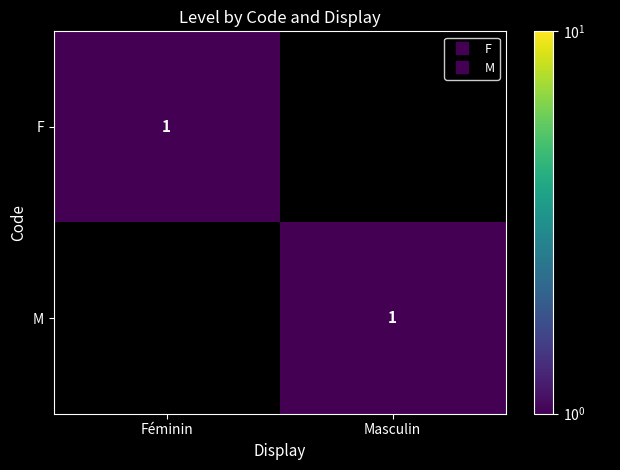

Which series has the widest spread of values?

F